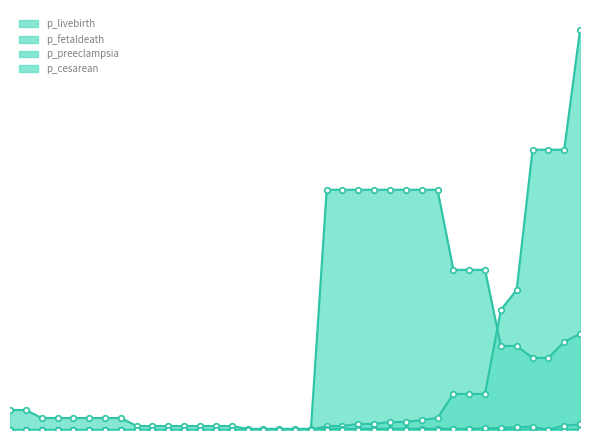

Between which two adjacent categories do p_preeclampsia and p_fetaldeath first intersect?

35 and 36